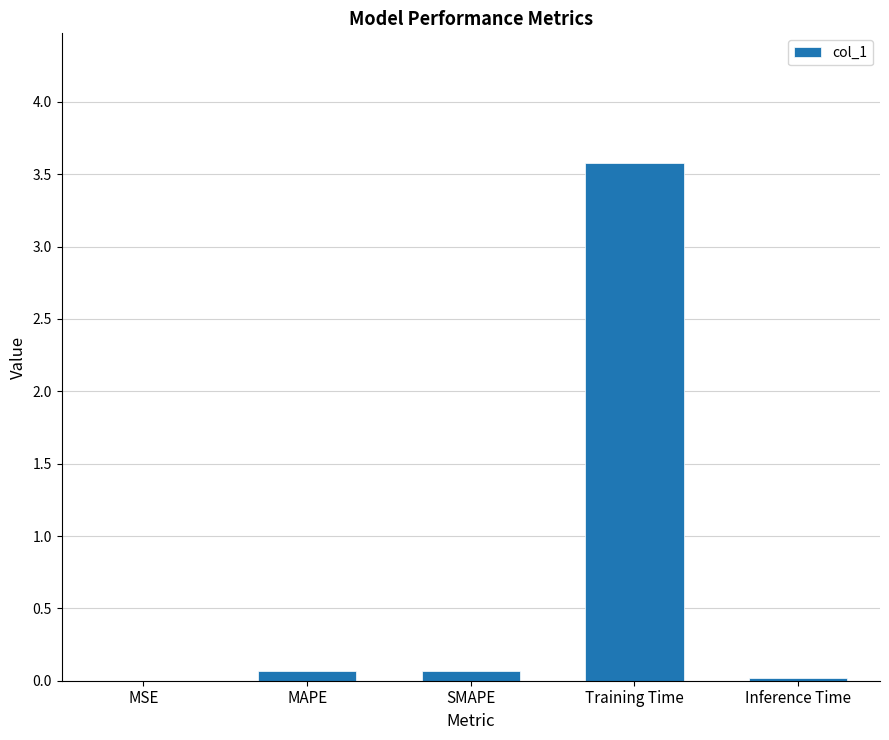

The value at SMAPE is 0.1. True or false?

True